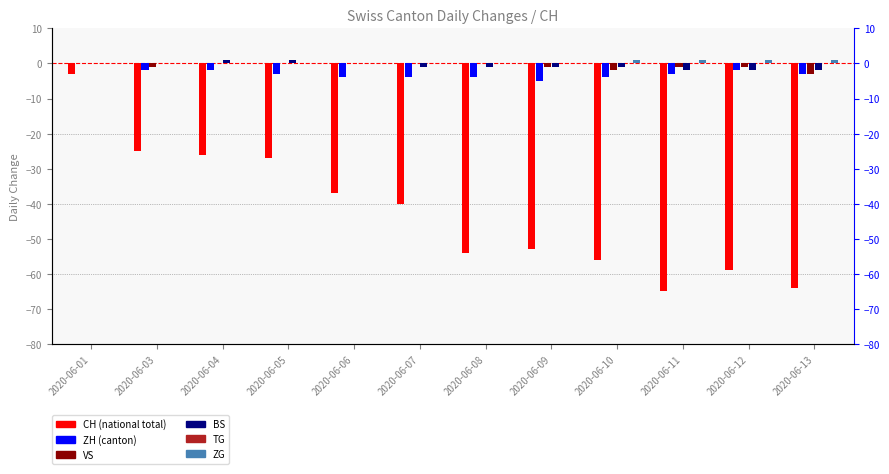

At which label does CH first exceed -40?

2020-06-01